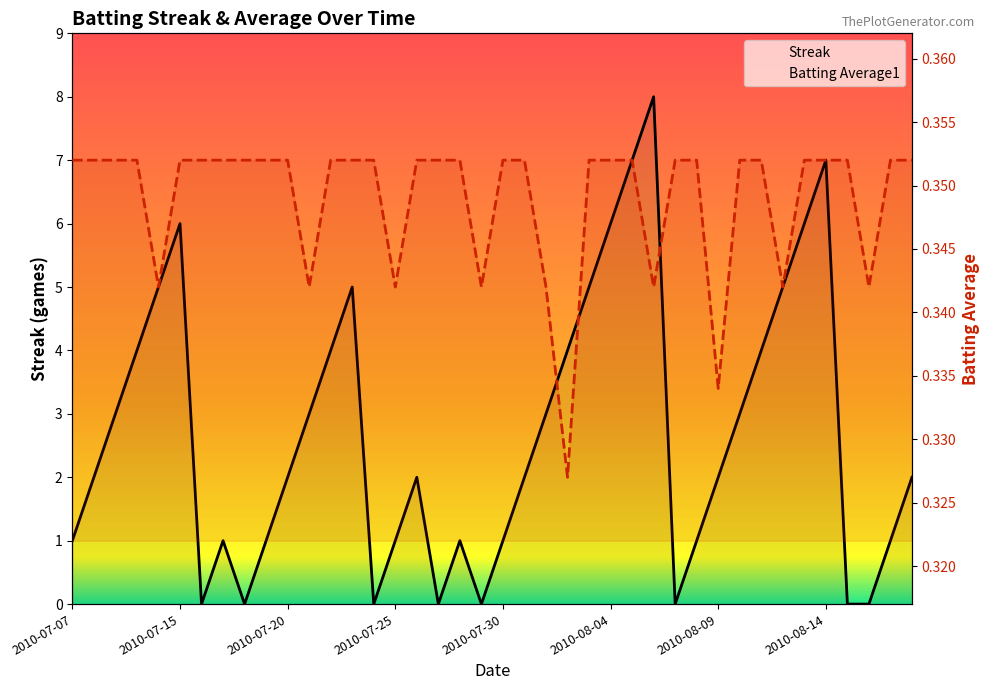

What is the value of the Streak point at the 24th from the left?

4.0